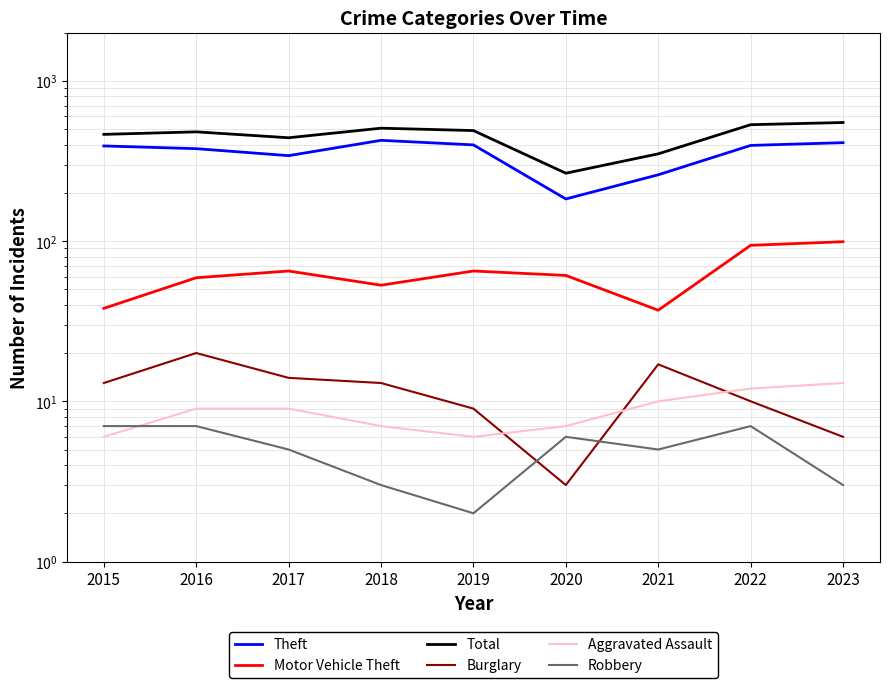

What is the difference between the highest and lowest values at 2020?

262